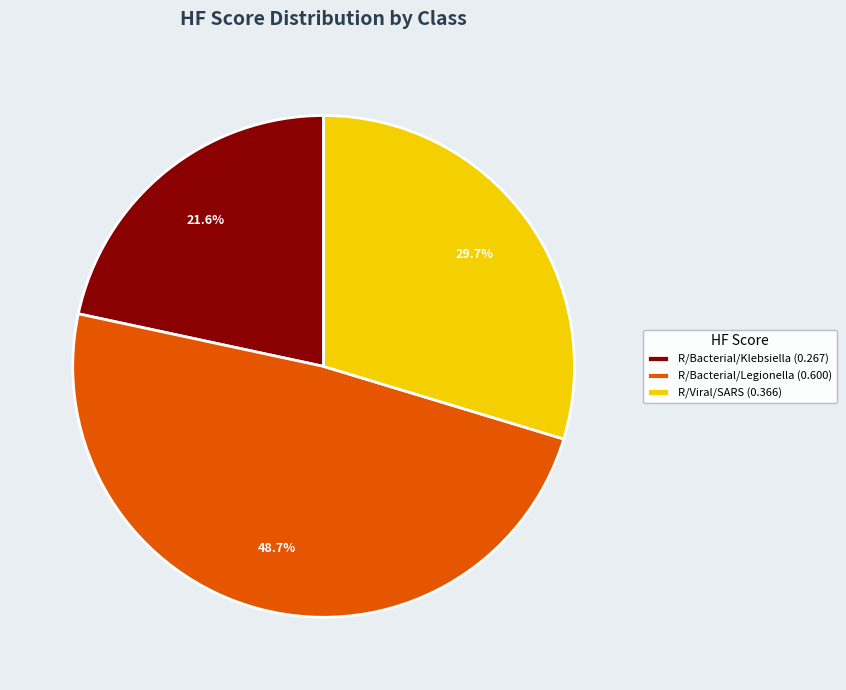

What percentage is NOT represented by R/Bacterial/Klebsiella (0.267)?

78.4%